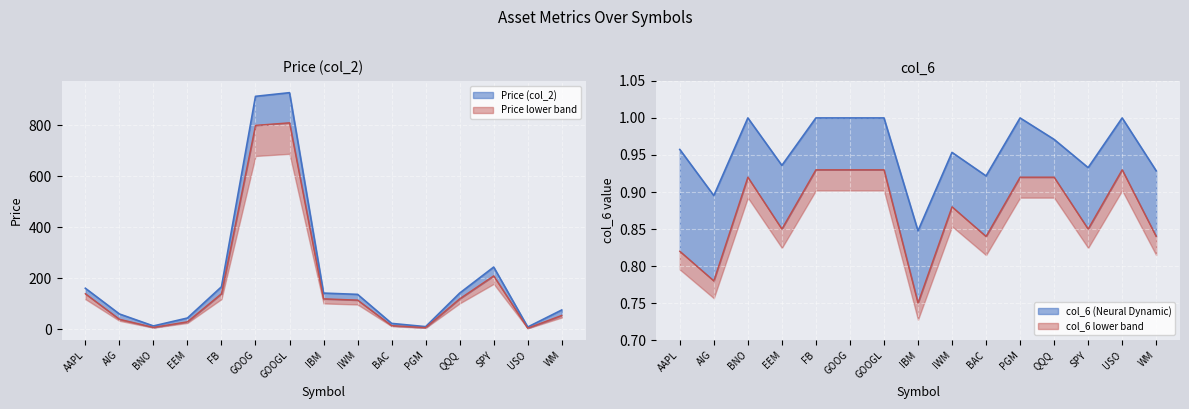

How many col_6 values are between 0 and 1?

15